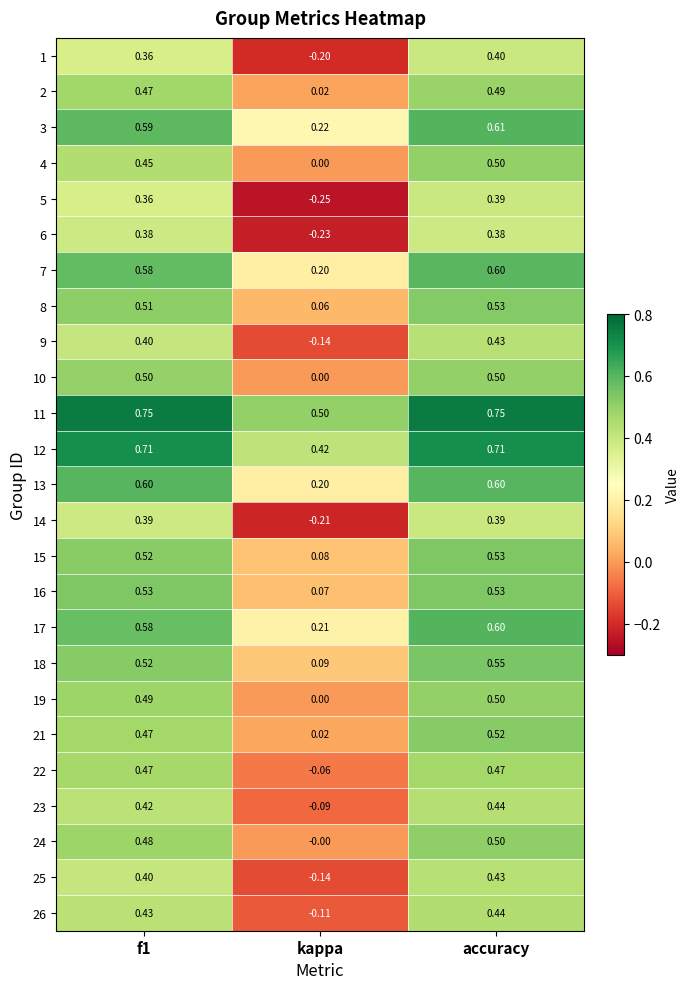

Which series has the largest total across all categories?

11